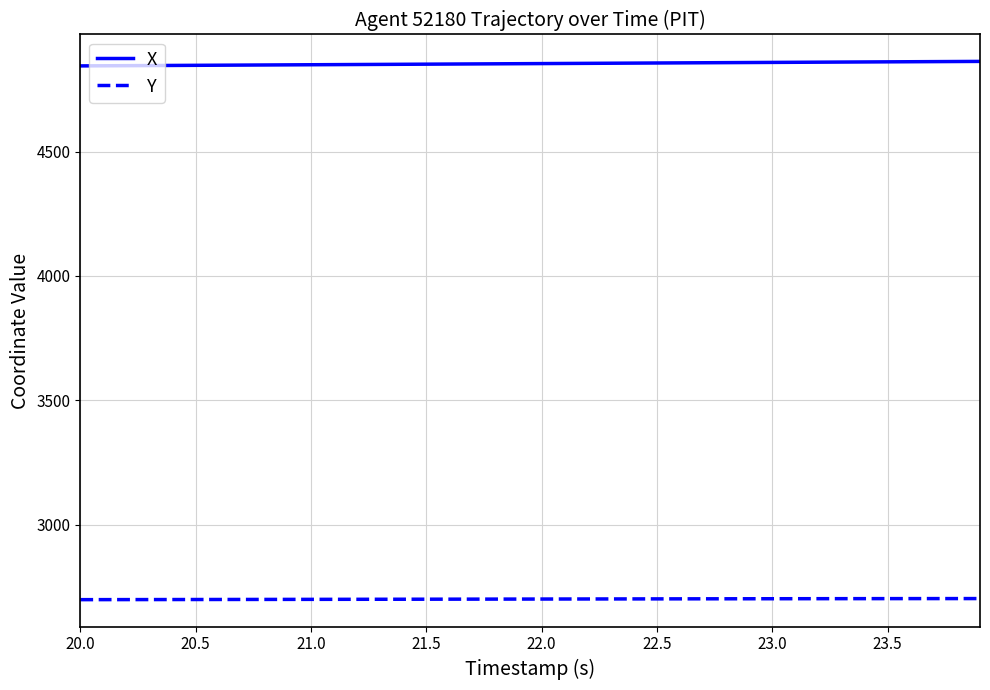

True or false: X and Y cross at least once.

False